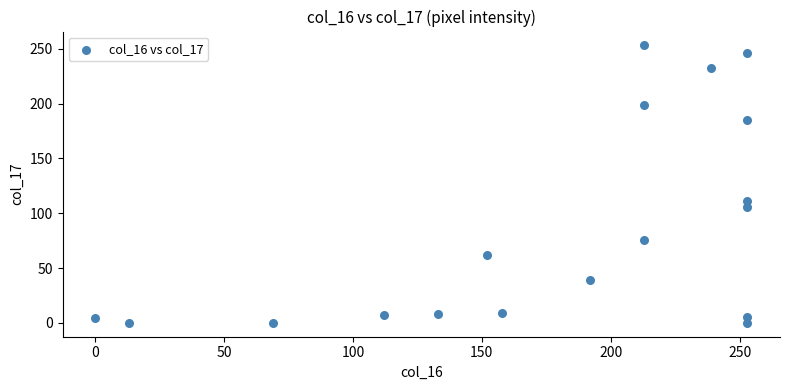

What is the range of X values (max minus min)?

253